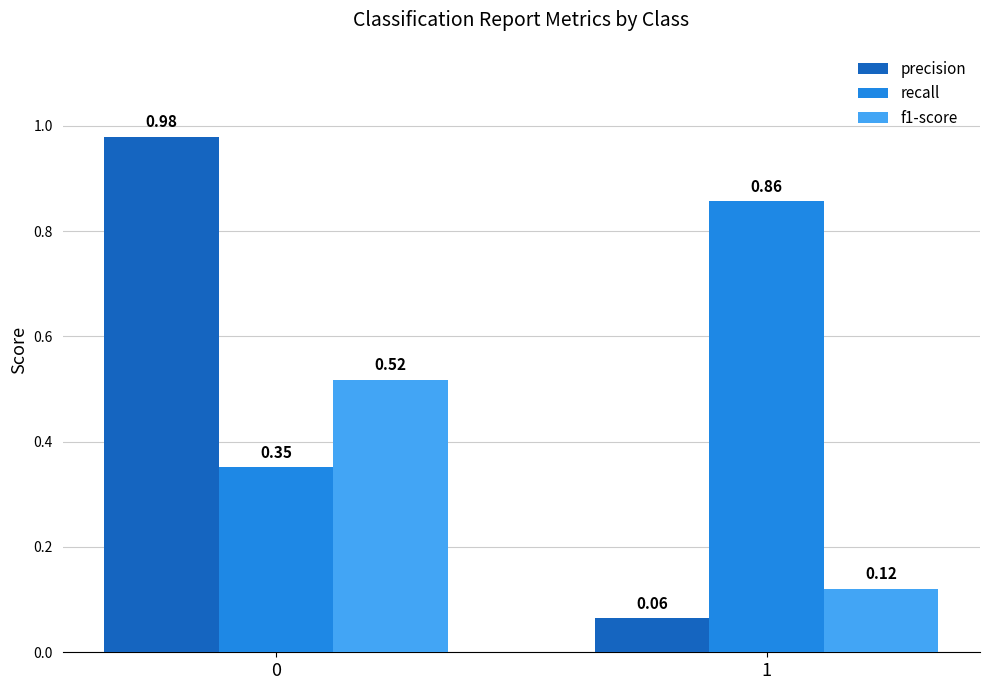

What is the difference between the highest and lowest values at 0?

0.6